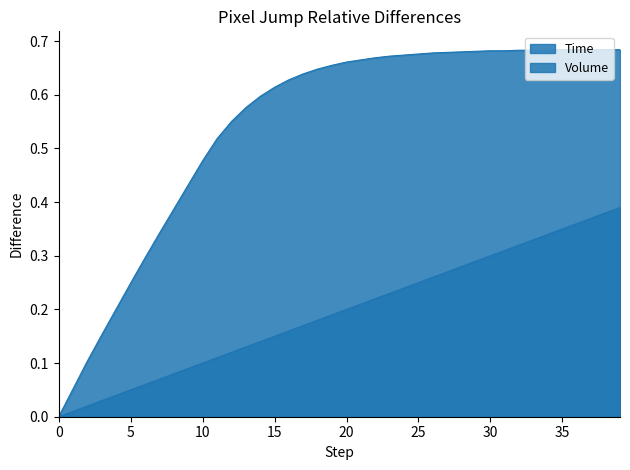

Reading left to right, extract all data points from this chart.

time: 0.0	0.0	0.0	0.0	0.0	0.1	0.1	0.1	0.1	0.1	0.1	0.1	0.1	0.1	0.1	0.1	0.2	0.2	0.2	0.2	0.2	0.2	0.2	0.2	0.2	0.2	0.3	0.3	0.3	0.3	0.3	0.3	0.3	0.3	0.3	0.3	0.4	0.4	0.4	0.4
volume: 0.0	0.1	0.1	0.2	0.2	0.2	0.3	0.3	0.4	0.4	0.5	0.5	0.6	0.6	0.6	0.6	0.6	0.6	0.6	0.7	0.7	0.7	0.7	0.7	0.7	0.7	0.7	0.7	0.7	0.7	0.7	0.7	0.7	0.7	0.7	0.7	0.7	0.7	0.7	0.7